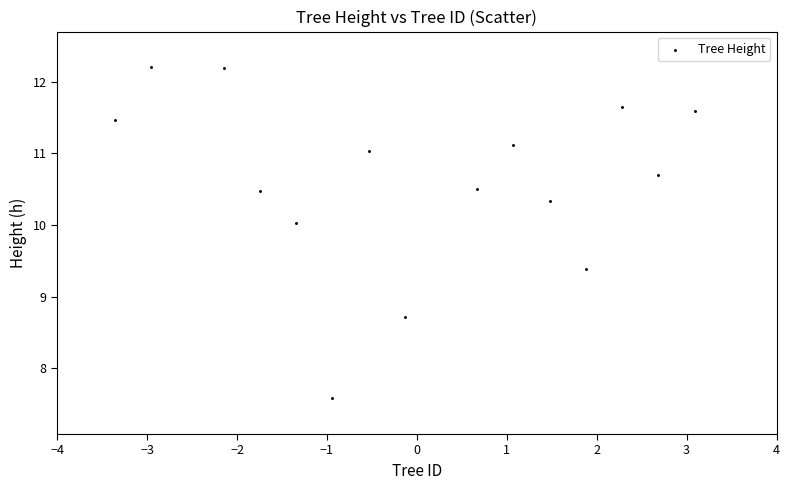

What is the range of Y values (max minus min)?

4.6